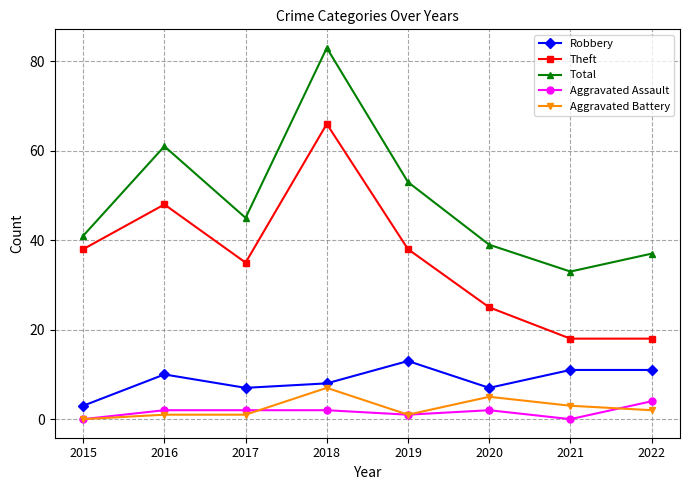

At how many categories does at least one series exceed 52?

3